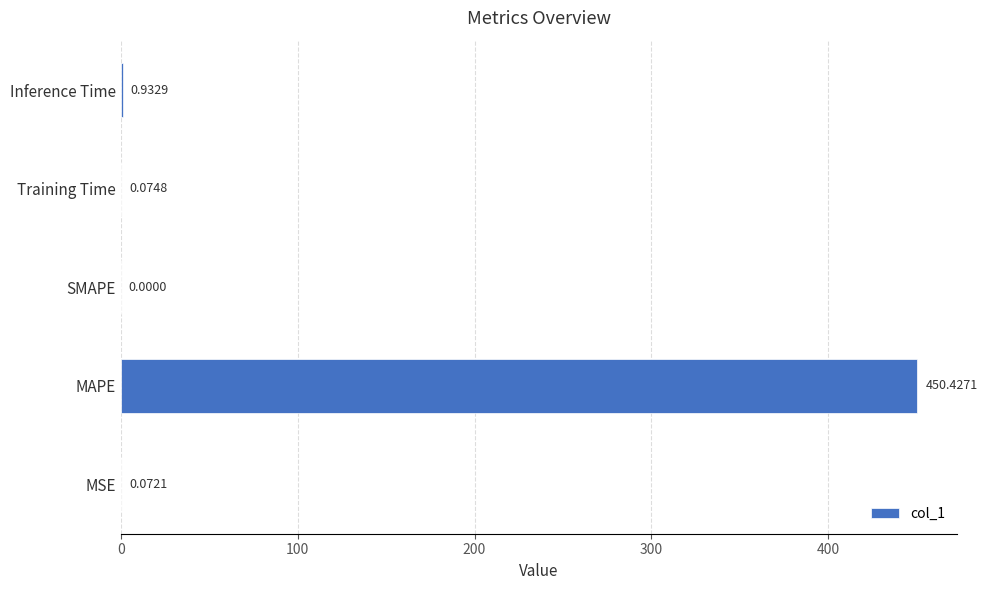

What is the average value?

90.3